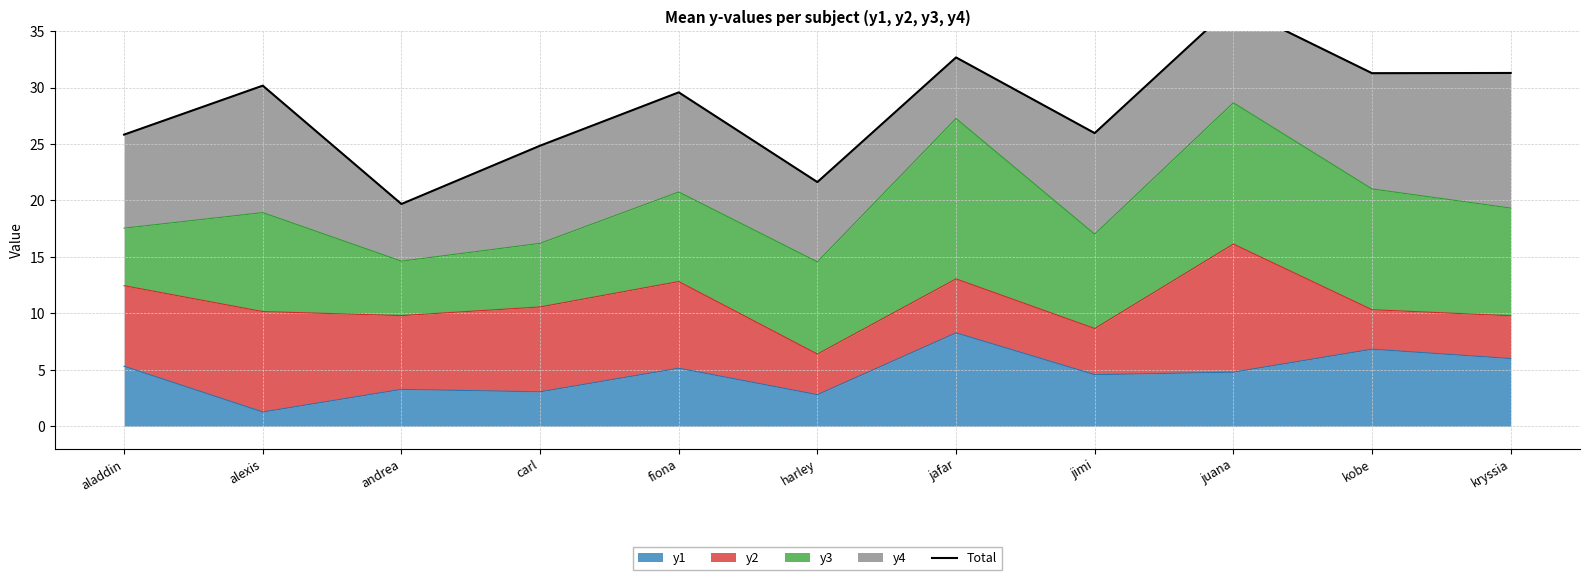

Reading left to right, transcribe all the data shown in this chart.

aladdin=25.8	alexis=30.2	andrea=19.7	carl=24.9	fiona=29.6	harley=21.6	jafar=32.7	jimi=26.0	juana=37.3	kobe=31.3	kryssia=31.3